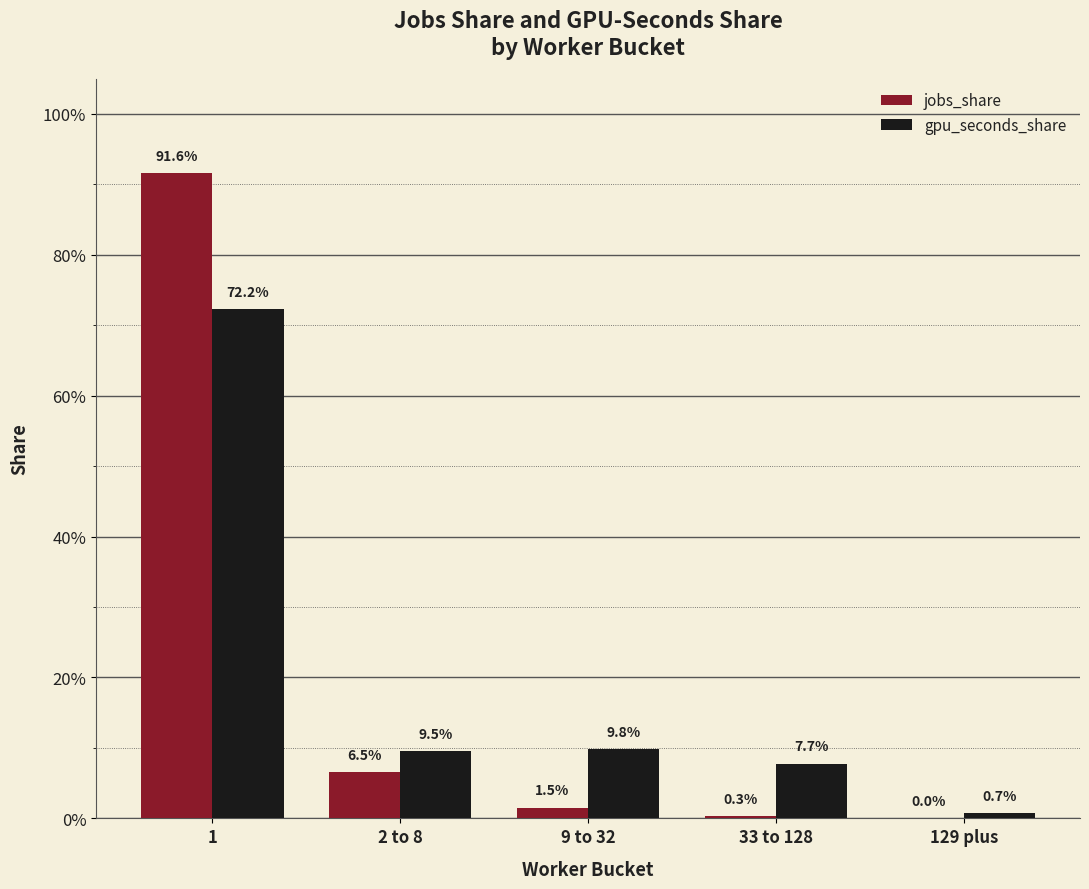

What are all the series names shown in the legend?

jobs_share, gpu_seconds_share